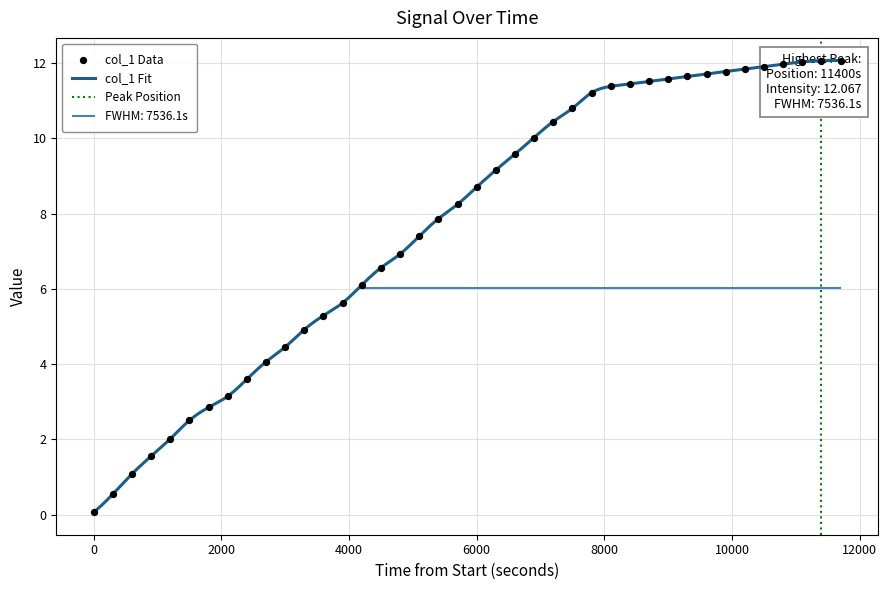

Which has a higher value, 1614699600.0 or 1614704400.0?

1614704400.0